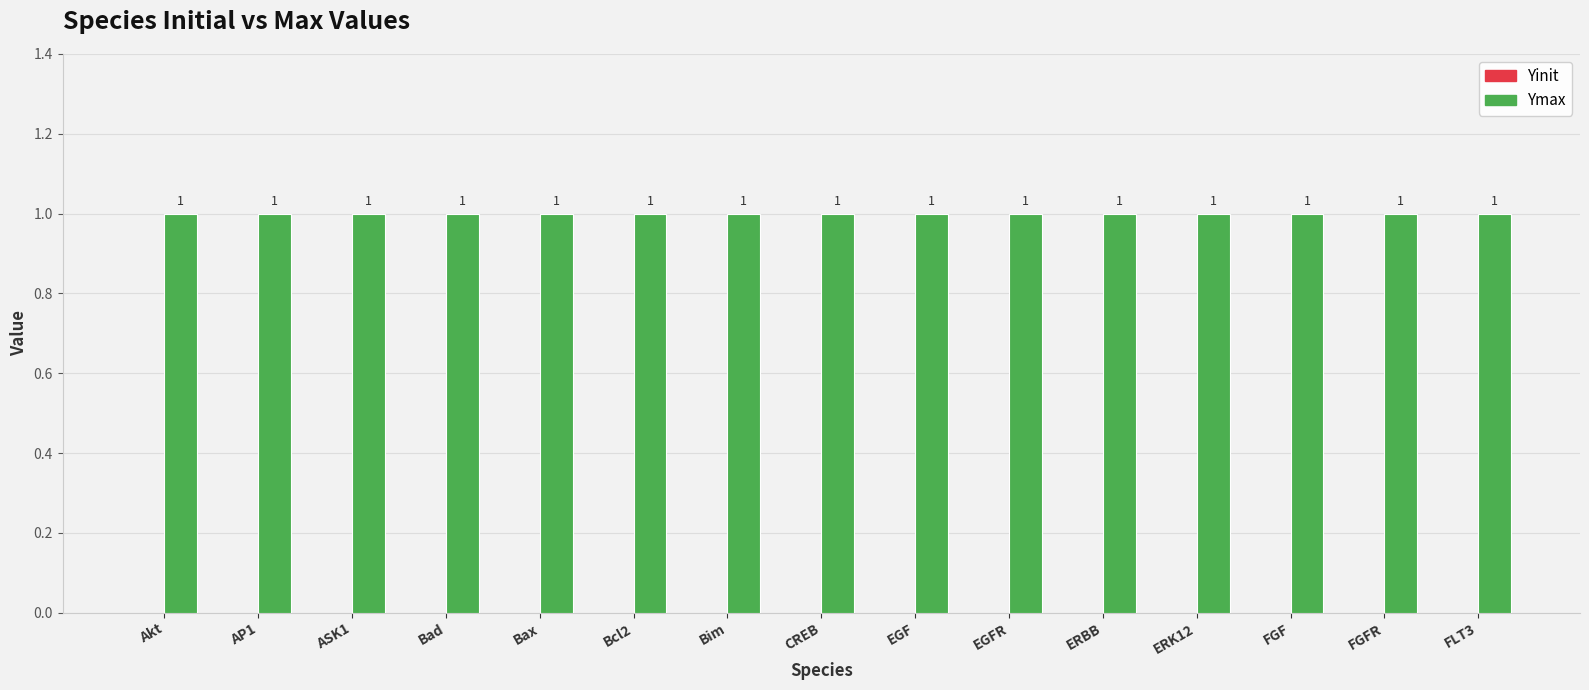

Which category has the highest value in the Yinit series?

Akt